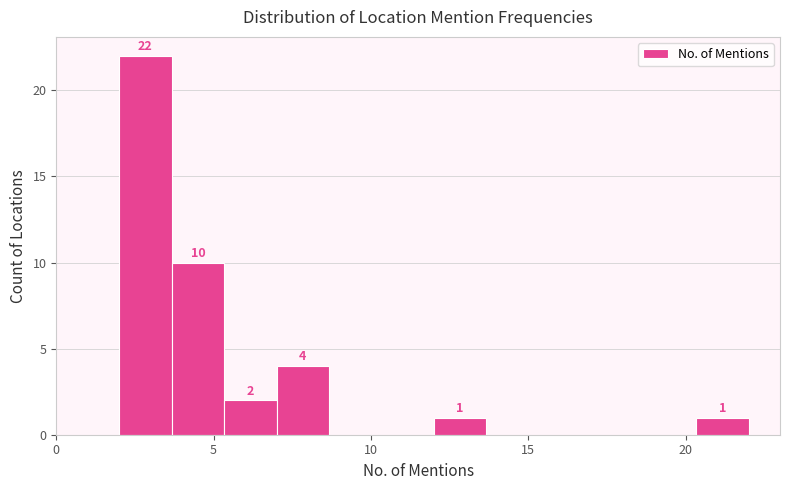

Around what value on the x-axis is the tallest bar? Give the approximate position of its centre, as read against the axis.

3.0